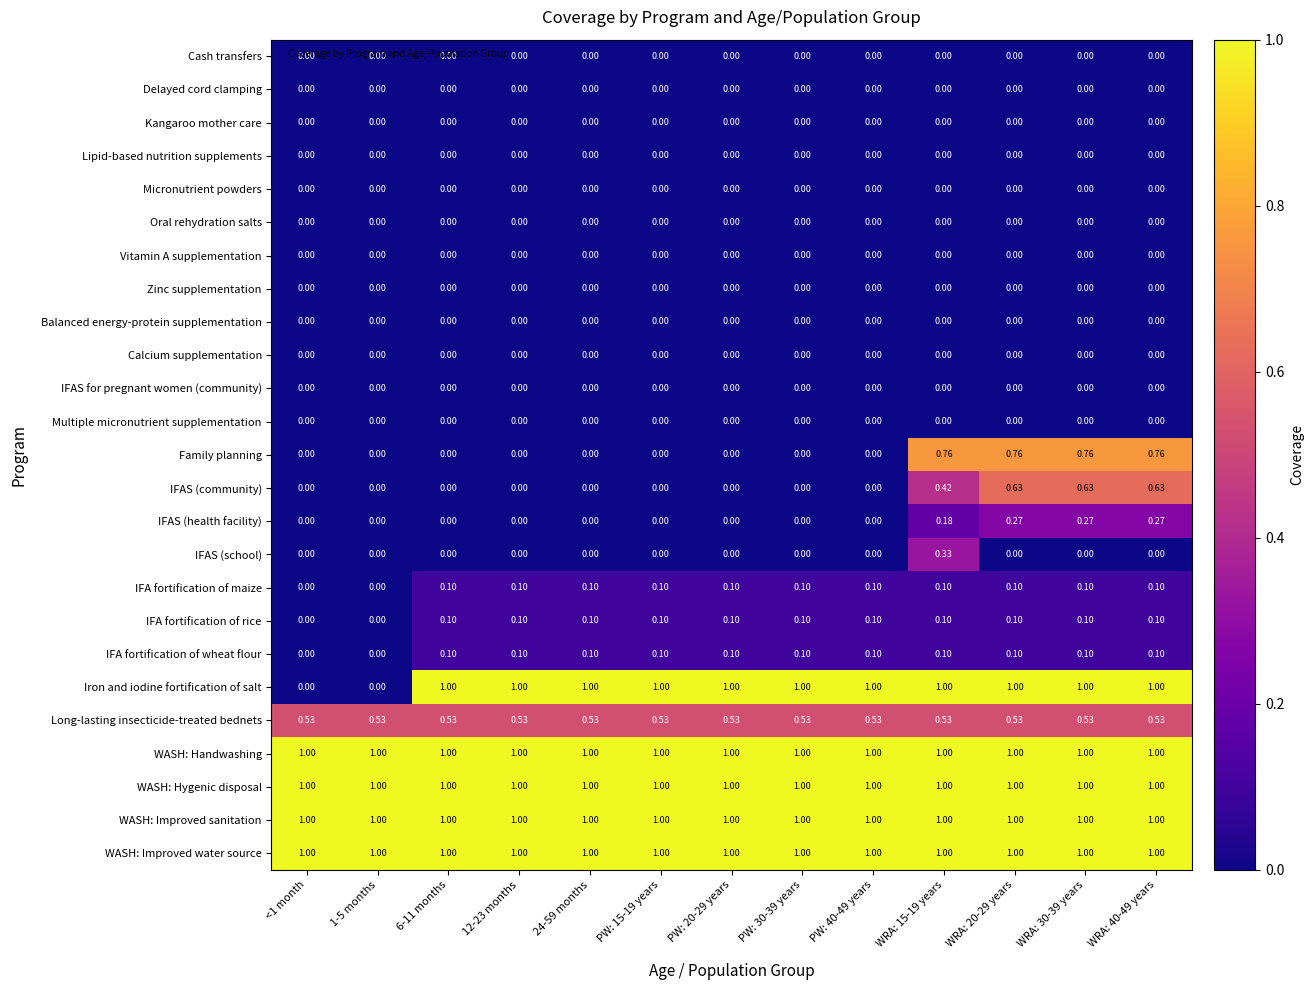

Between <1 month and PW: 40-49 years, which series saw the biggest shift?

Iron and iodine fortification of salt